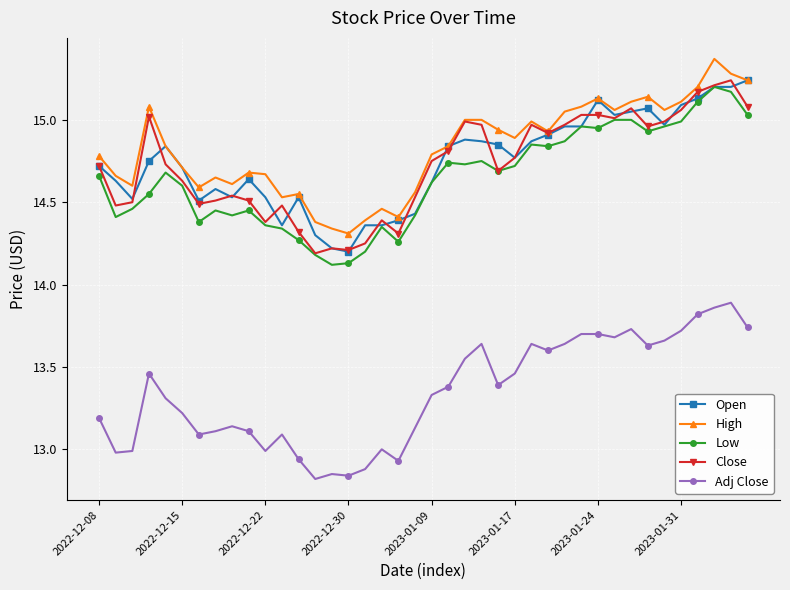

True or false: Adj Close has more than 2 points higher than both neighbors.

True